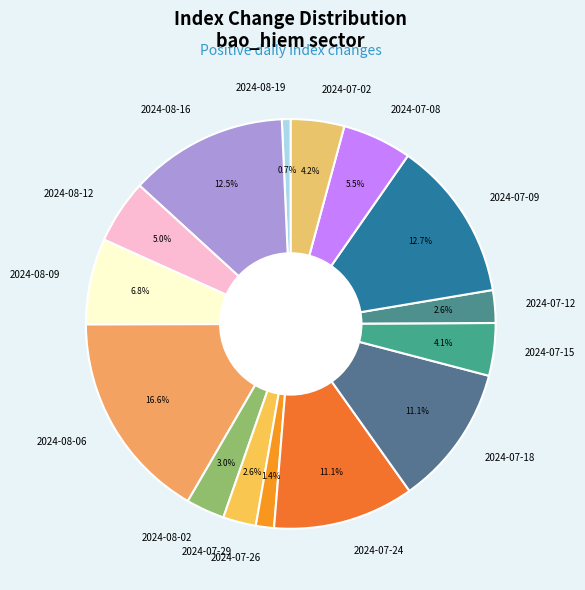

To the nearest percent, what percentage of the pie is 2024-07-24?

11%